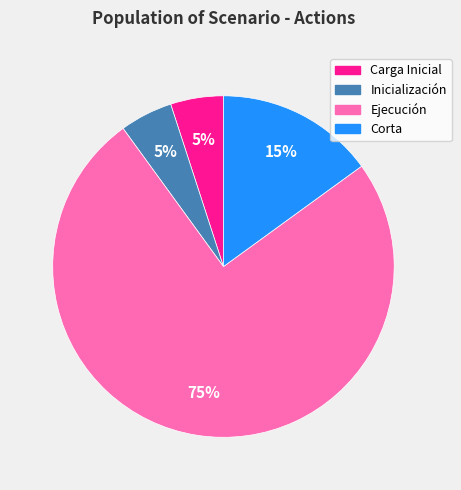

How many segments does this pie chart have?

4